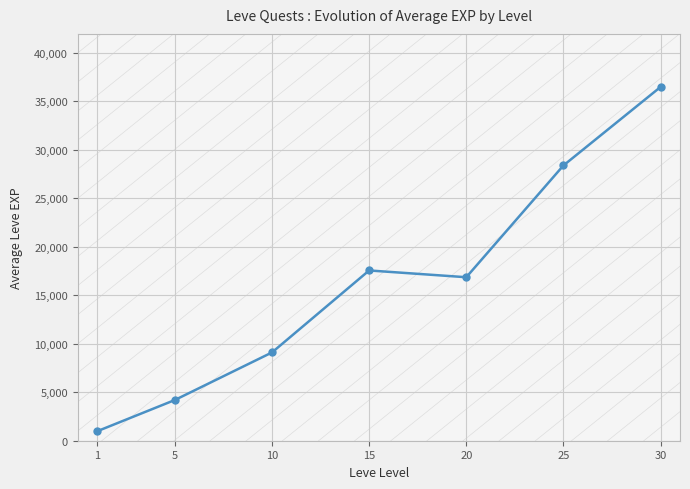

Reading right to left, extract all data points from this chart.

30=36492.5	25=28393.3	20=16865.0	15=17563.3	10=9106.7	5=4200.0	1=976.7